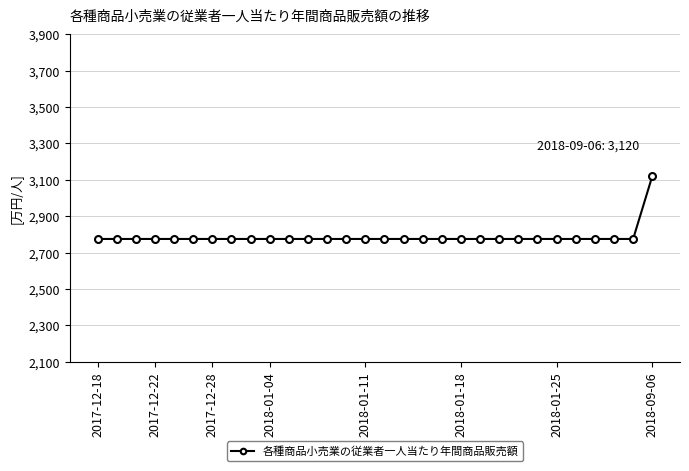

What is the sum of all values?

83595